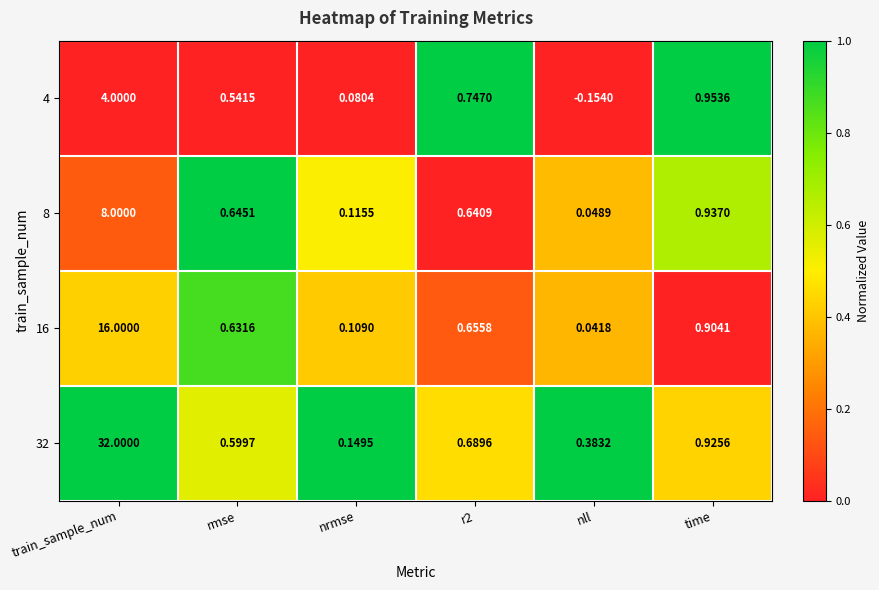

Rank the series at r2 from lowest to highest value.

8, 16, 32, 4